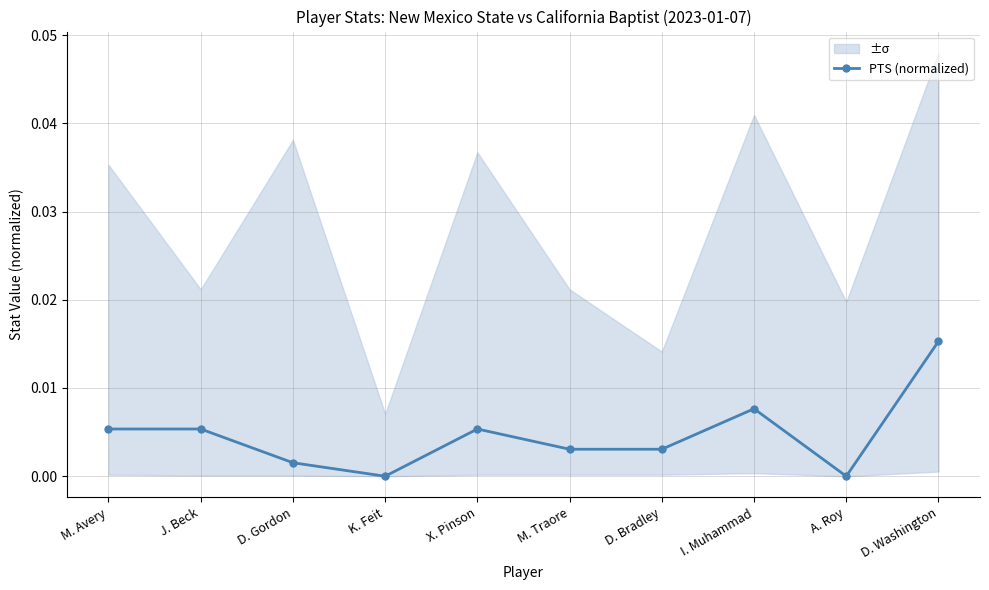

How many values exceed 0?

8